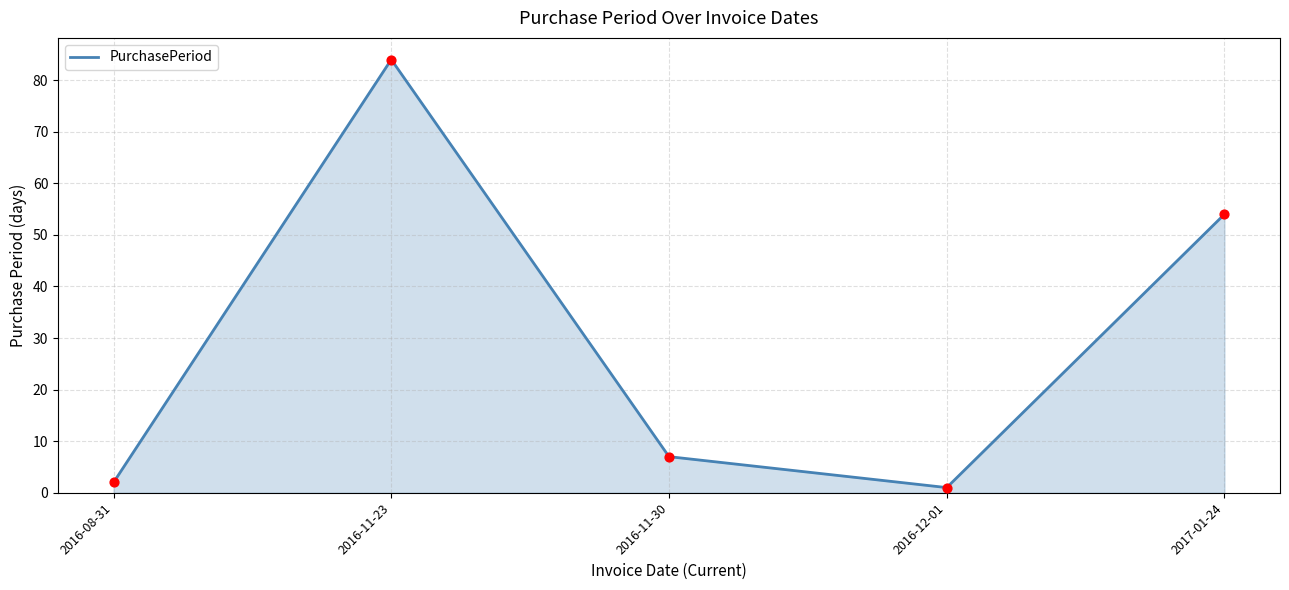

Which has a higher value, 2017-01-24 or 2016-11-30?

2017-01-24